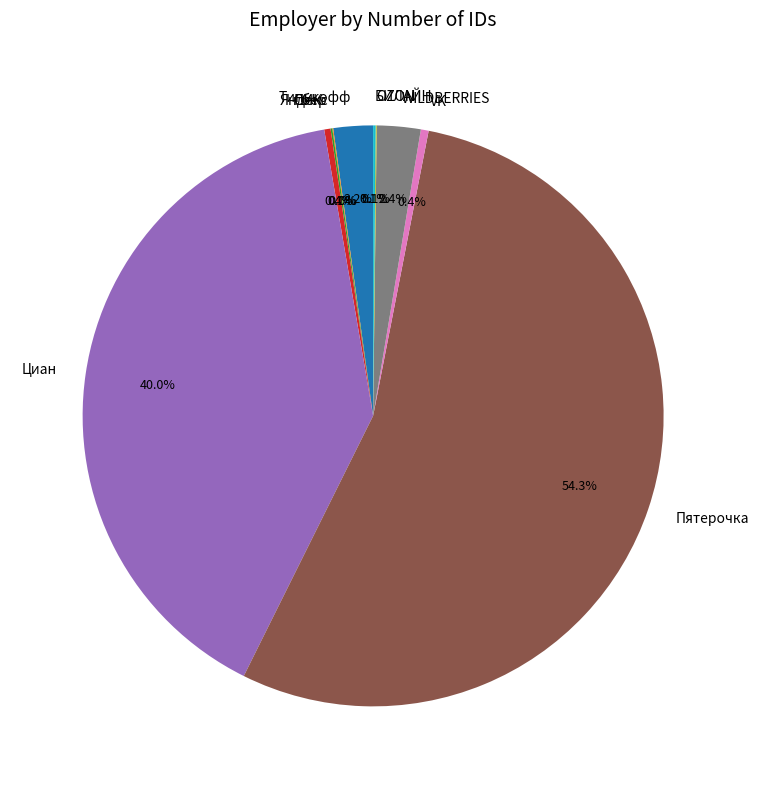

Between WILDBERRIES and ПИК, which is larger?

WILDBERRIES